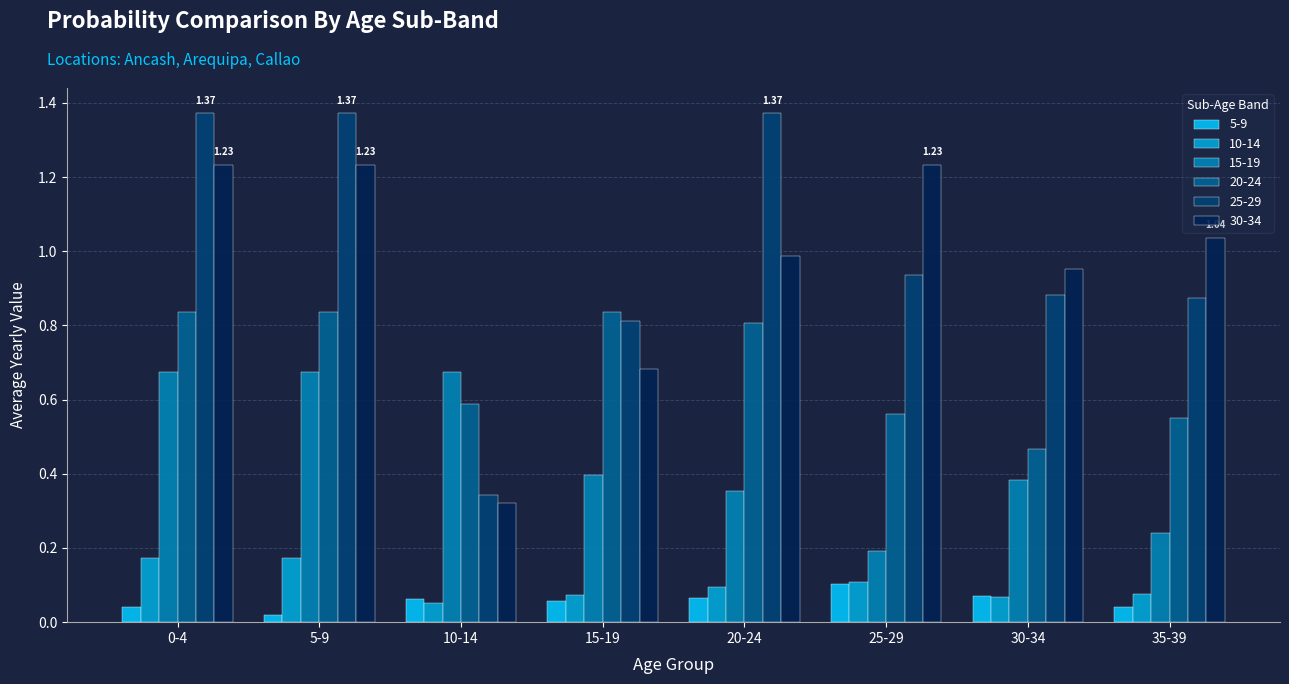

Rank the series by their maximum value, from highest to lowest.

25-29, 30-34, 20-24, 15-19, 10-14, 5-9